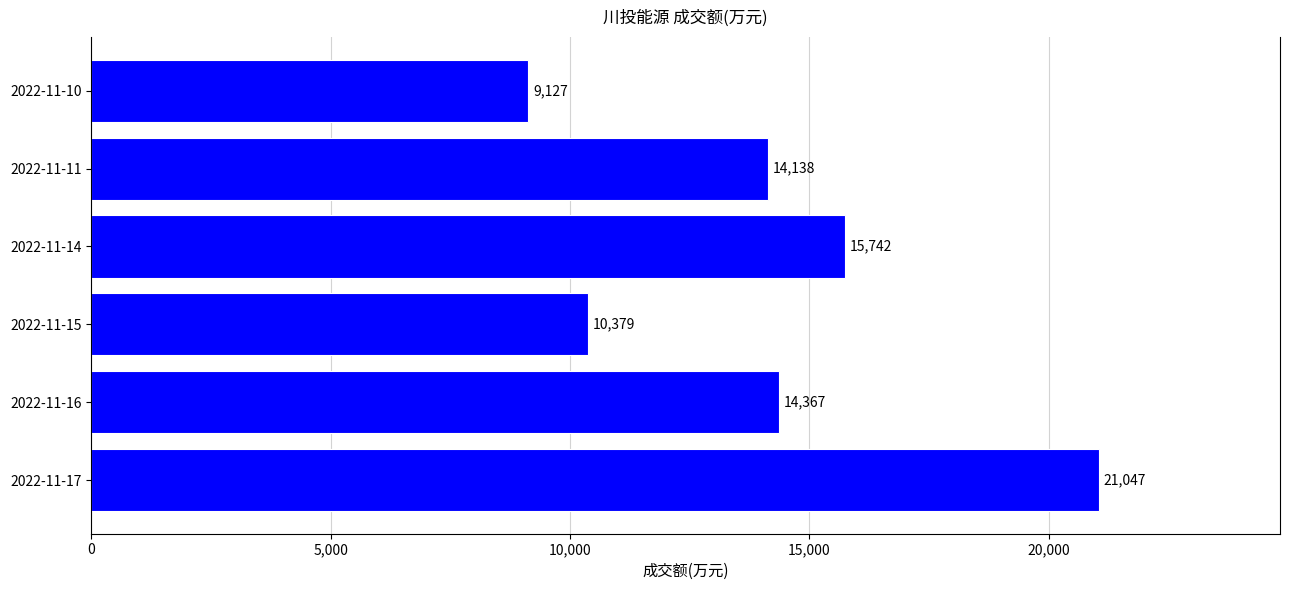

Rank the categories by value from highest to lowest.

2022-11-17, 2022-11-14, 2022-11-16, 2022-11-11, 2022-11-15, 2022-11-10